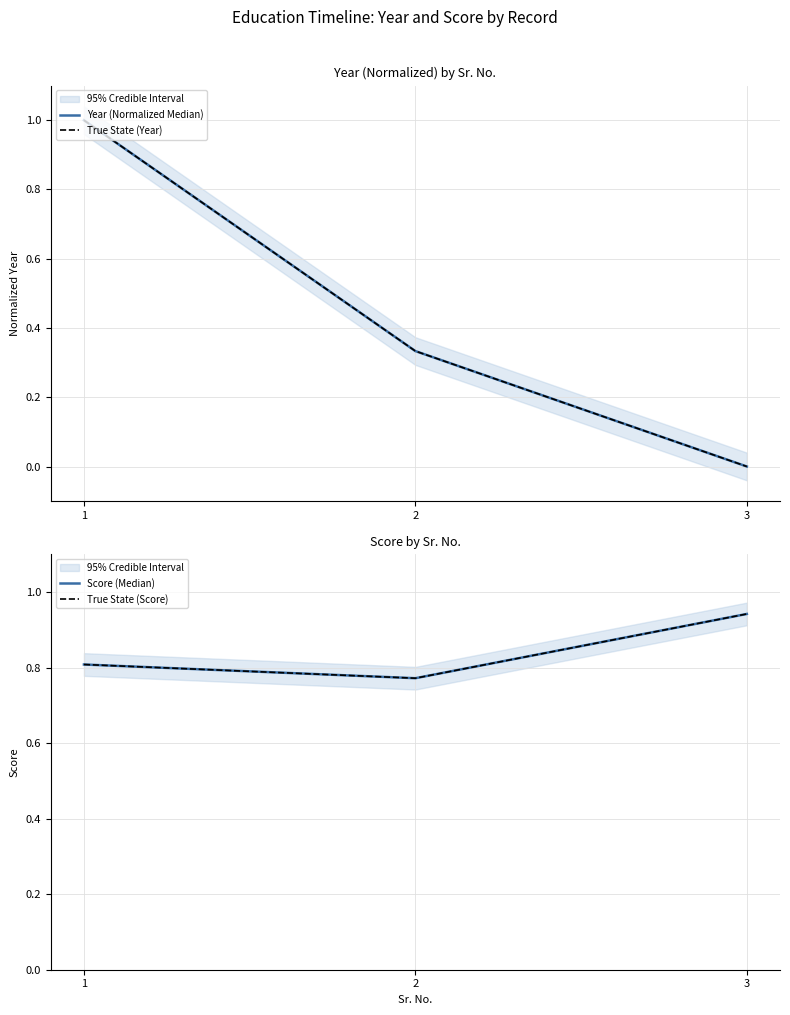

At which category is the sum across all series the highest?

1